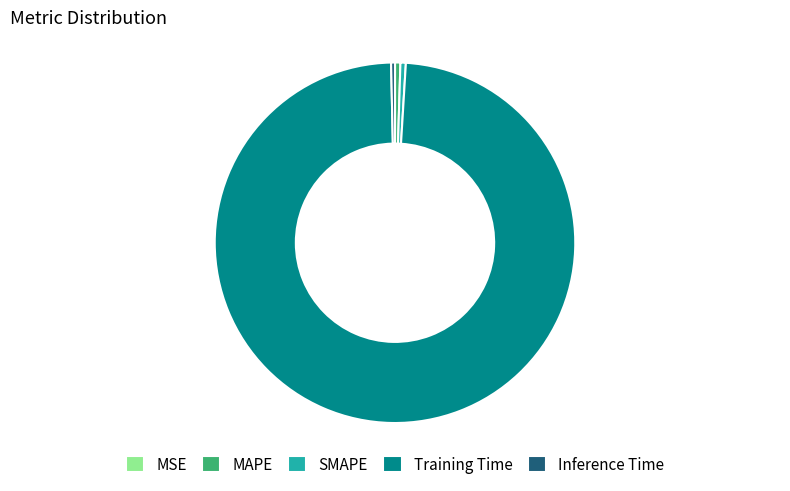

Do SMAPE and Training Time together represent more than half of the pie?

Yes